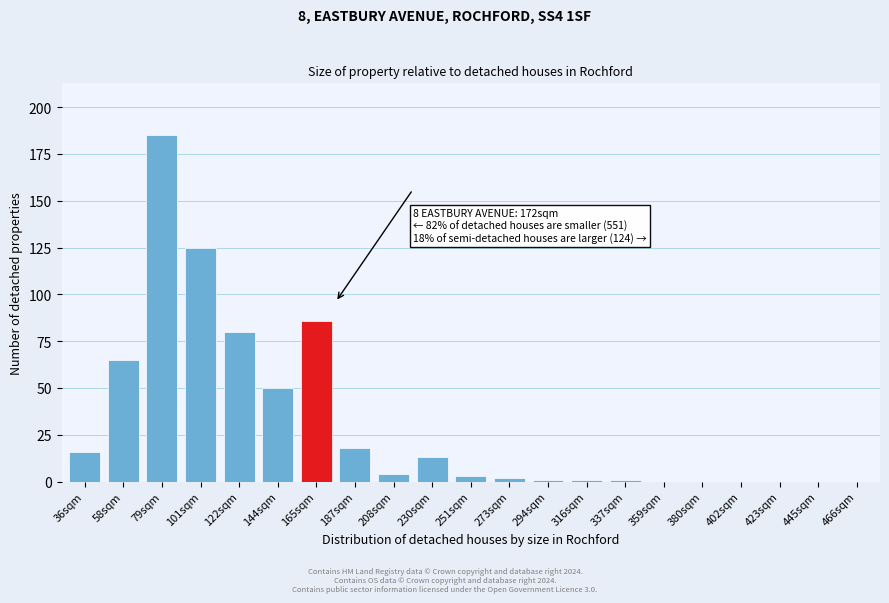

Reading left to right, what are all the values shown in this chart?

36sqm=16	58sqm=65	79sqm=185	101sqm=125	122sqm=80	144sqm=50	165sqm=86	187sqm=18	208sqm=4	230sqm=13	251sqm=3	273sqm=2	294sqm=1	316sqm=1	337sqm=1	359sqm=0	380sqm=0	402sqm=0	423sqm=0	445sqm=0	466sqm=0